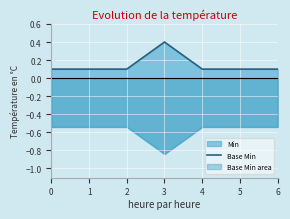

True or false: there are more than 0 points higher than both neighbors.

True